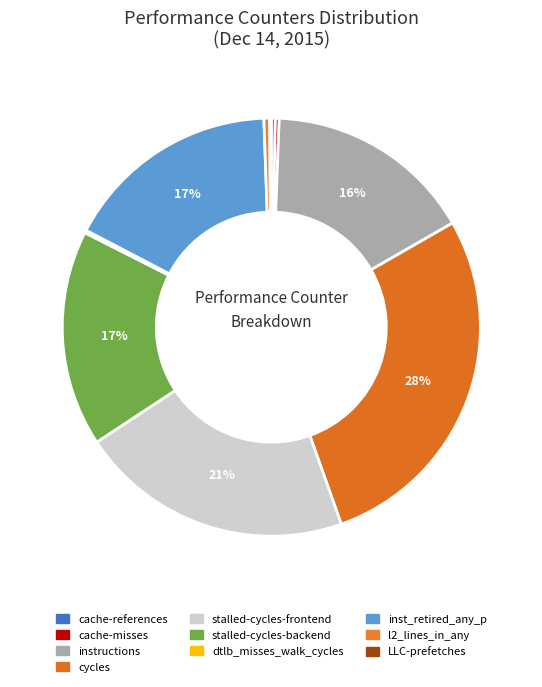

Is it true that cycles is 28% of the pie?

True